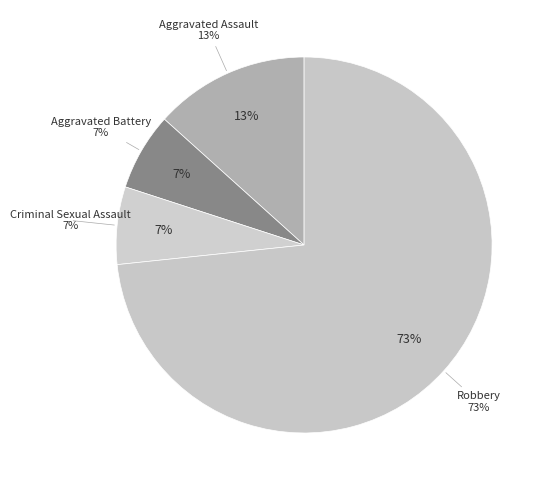

What percentage is the Aggravated Battery slice, to the nearest percent?

7%